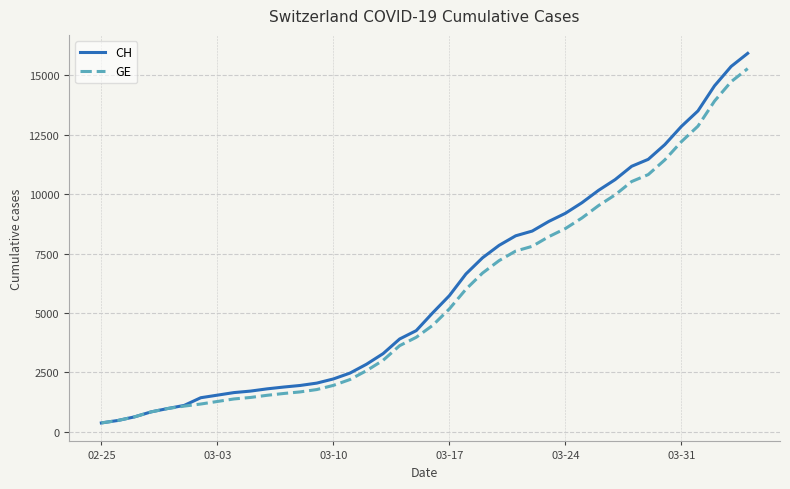

What is the maximum value for CH?

15926